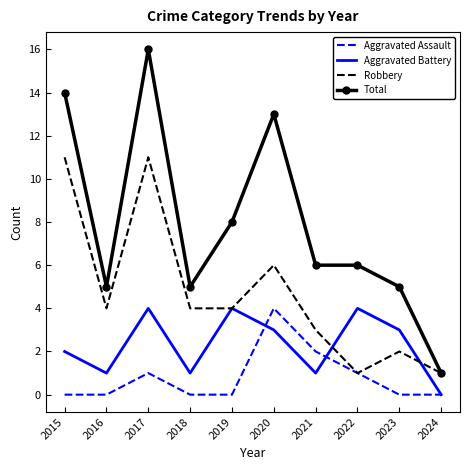

True or false: Total and Aggravated Battery cross at least once.

False